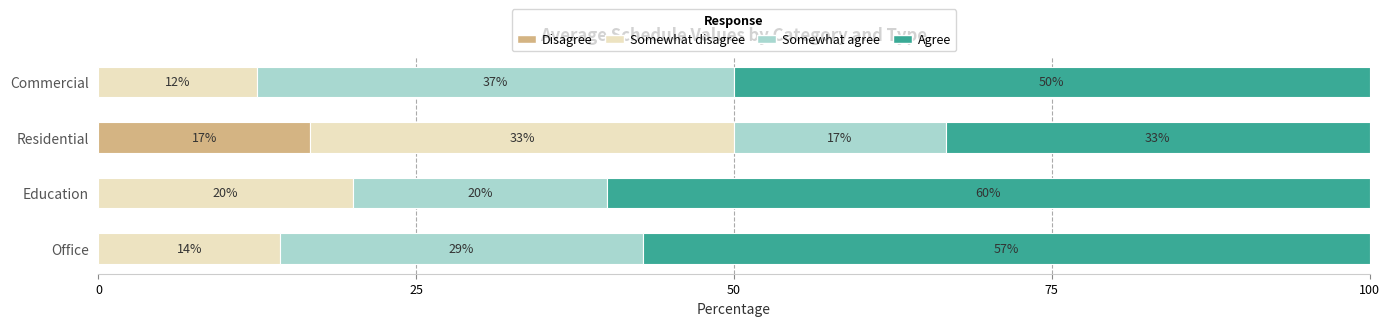

What are all the series names shown in the legend?

Disagree, Somewhat disagree, Somewhat agree, Agree